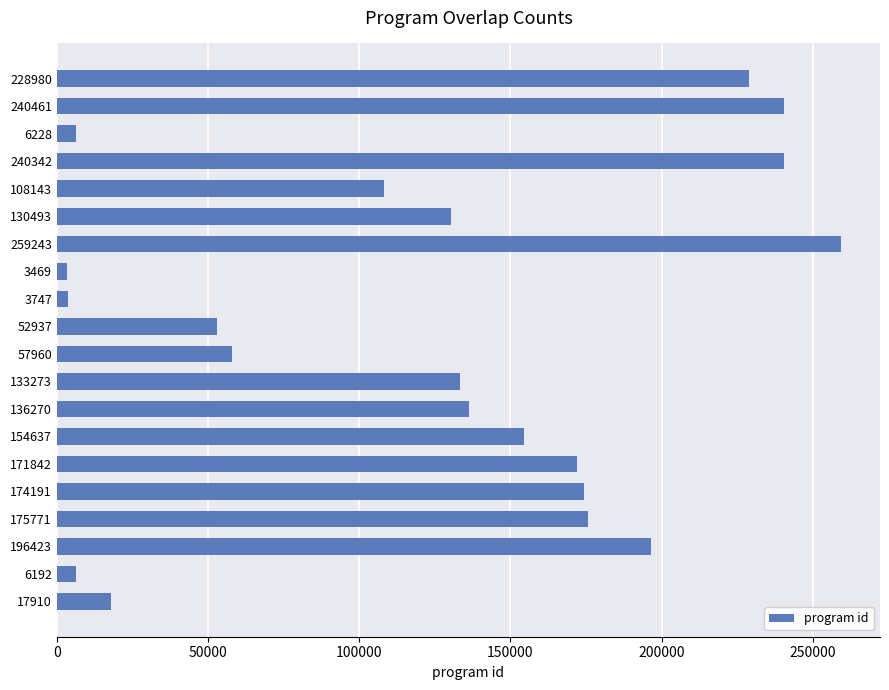

How many bars are there in total?

20